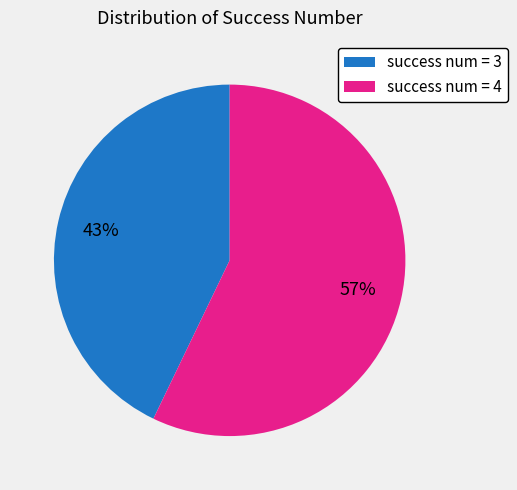

Between success num = 4 and success num = 3, which is larger?

success num = 4